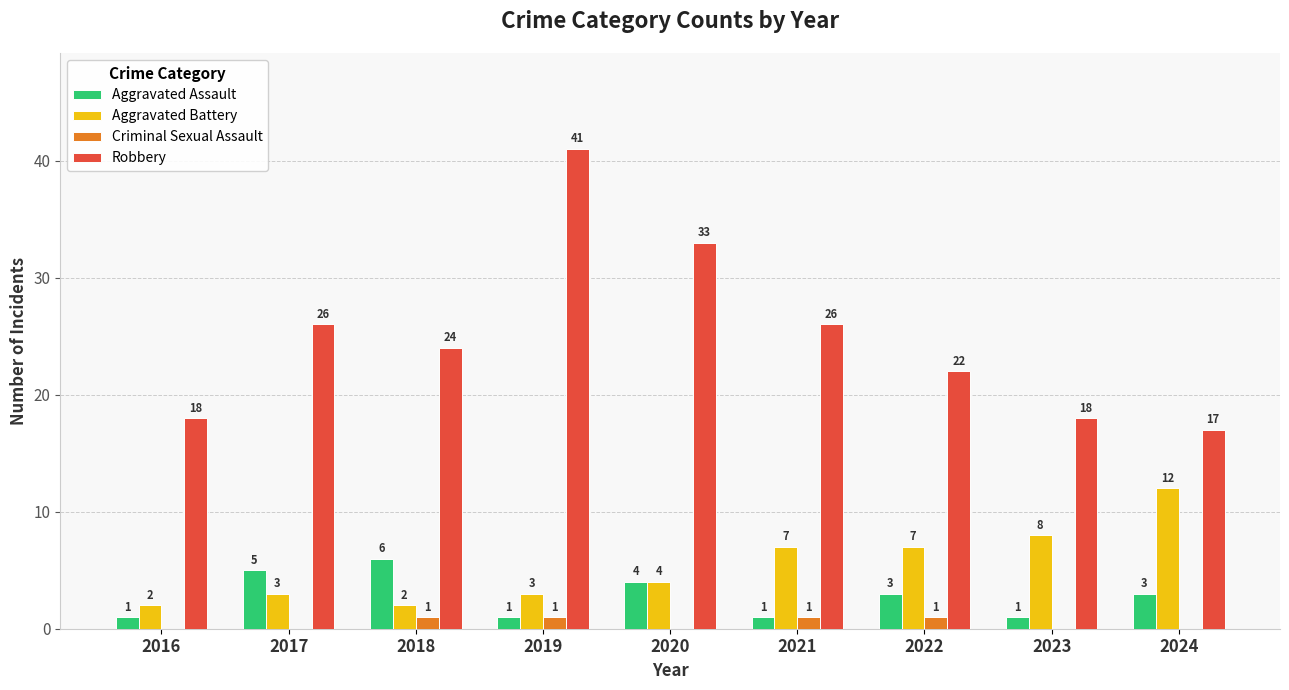

How many series are shown in this chart?

4